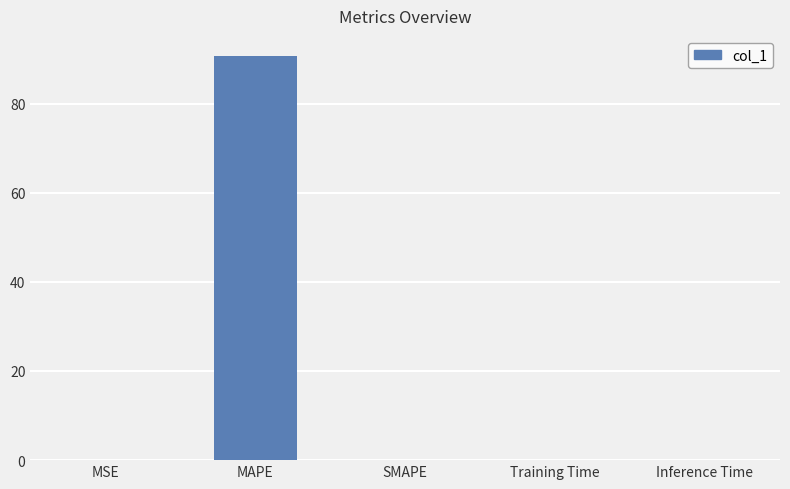

Between MAPE and Training Time, which is larger?

MAPE